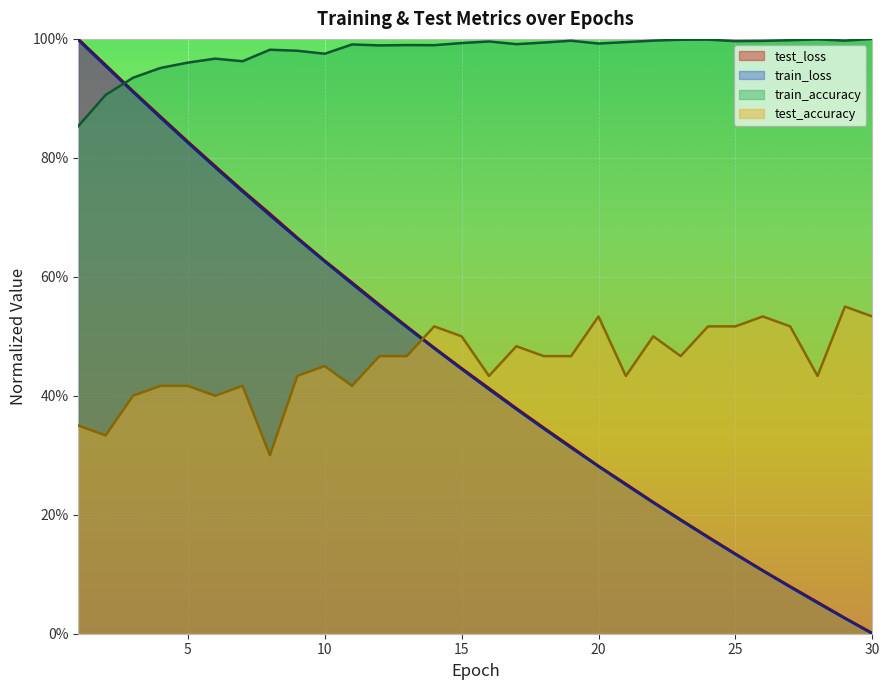

What are all the series names shown in the legend?

test_loss, train_loss, train_accuracy, test_accuracy